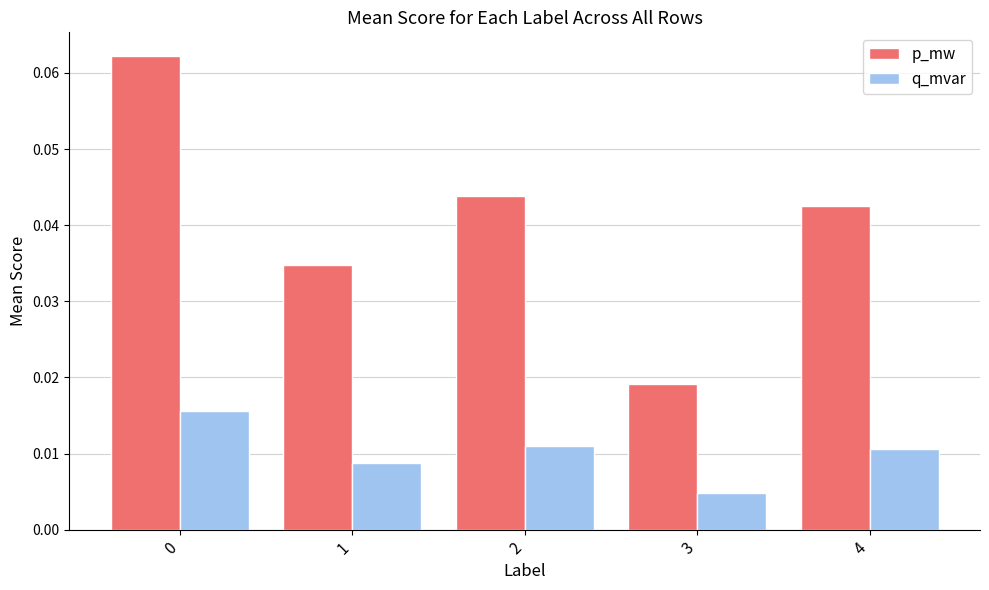

Is the value of p_mw at 3 greater than the value of q_mvar at 0?

Yes